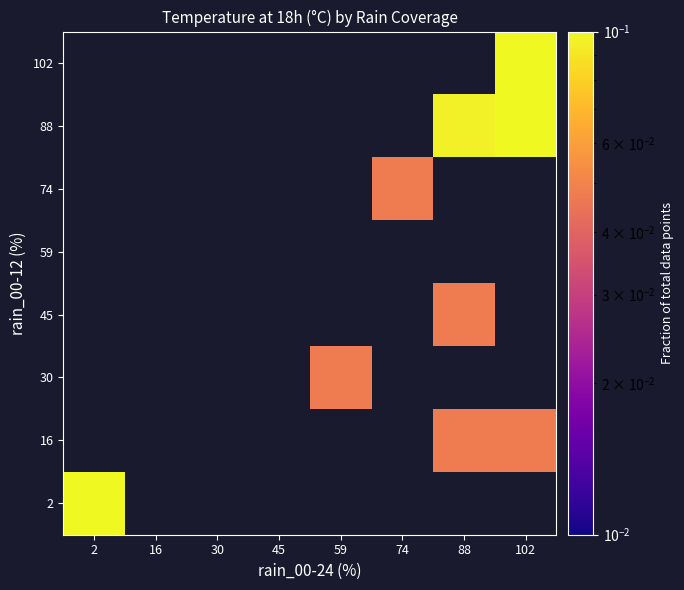

Is it true that 88 equals 0.1 at 88?

False